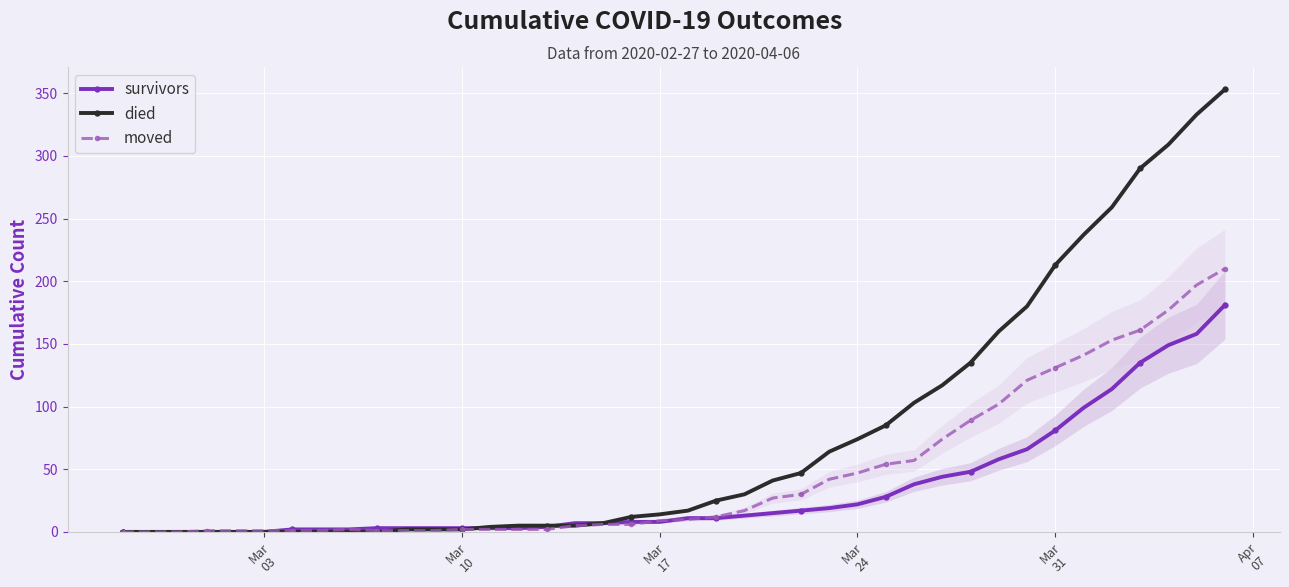

Which series has the largest total across all categories?

died